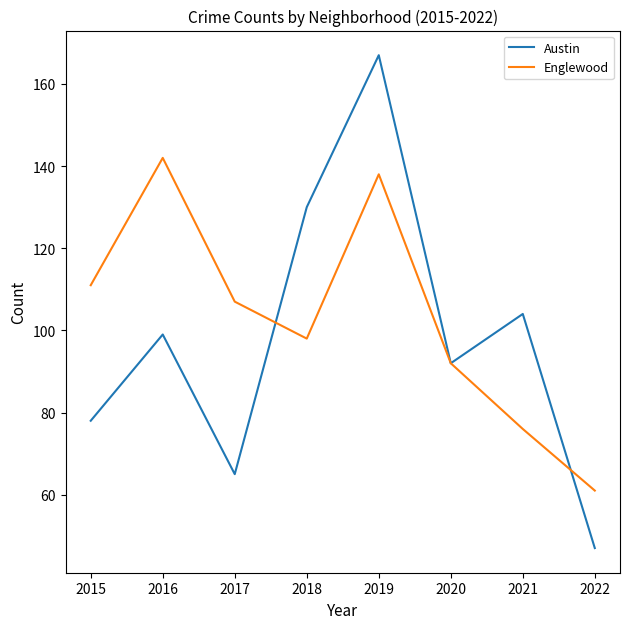

Between 2018 and 2021, which series saw the biggest shift?

Austin